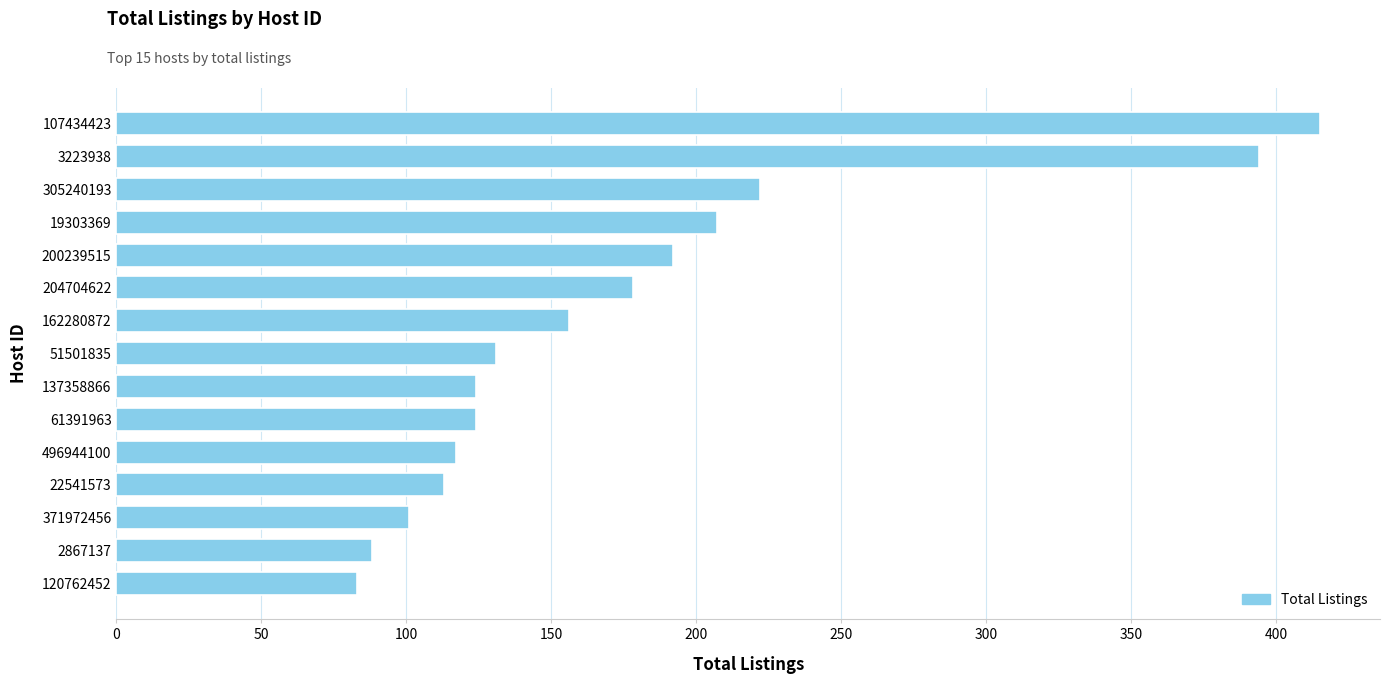

Which has a higher value, 162280872 or 371972456?

162280872